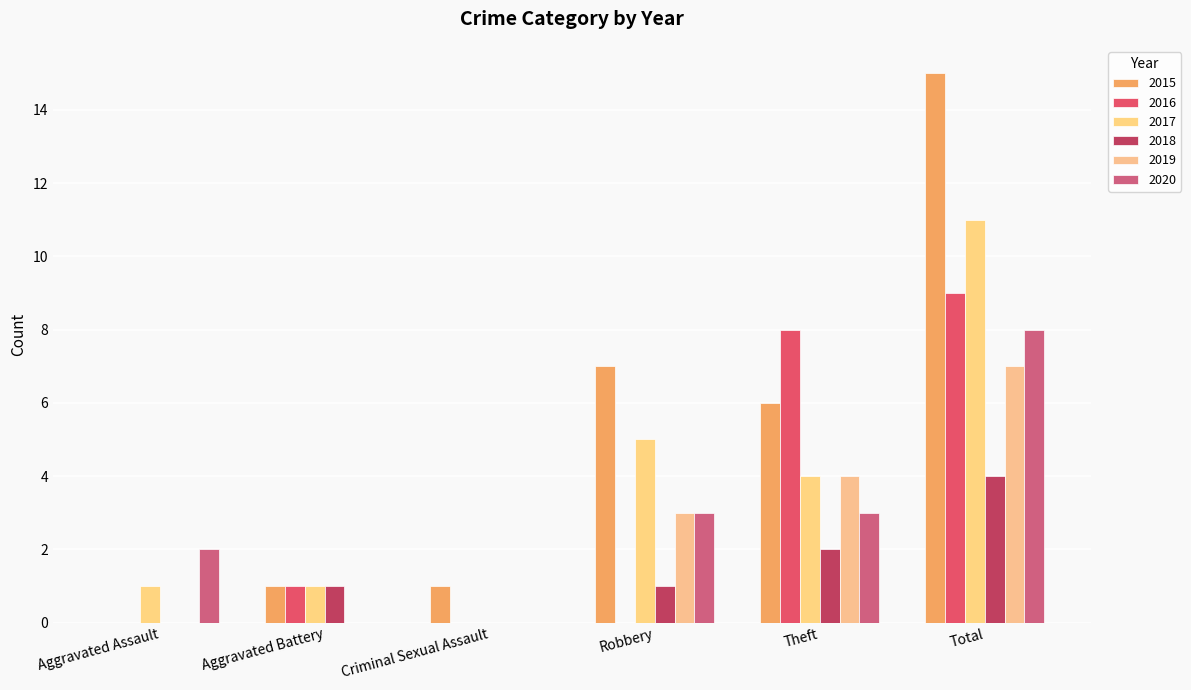

At how many categories does at least one series exceed 14?

1